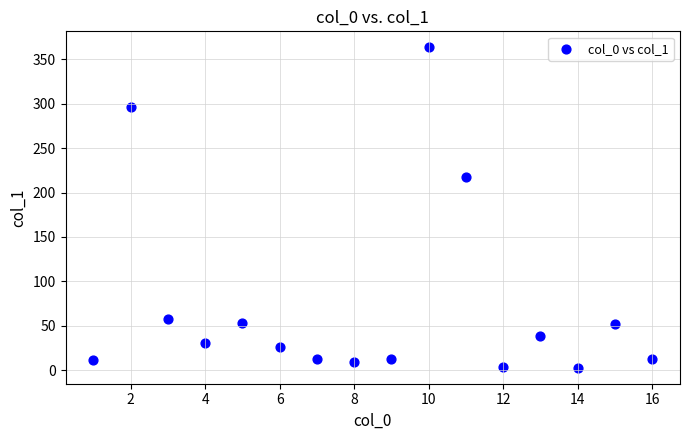

What is the range of Y values (max minus min)?

361.0